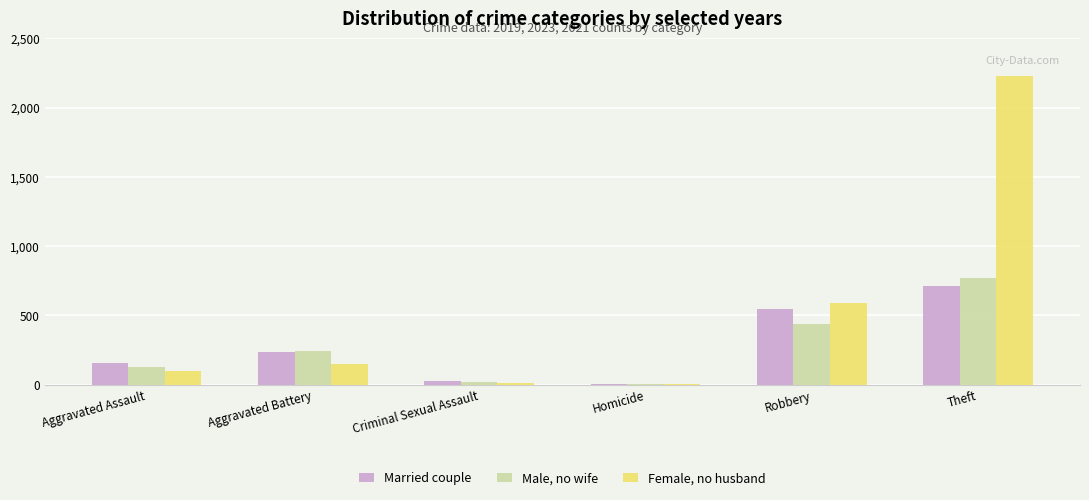

What is the difference between the Male, no wife values at Homicide and Theft?

765